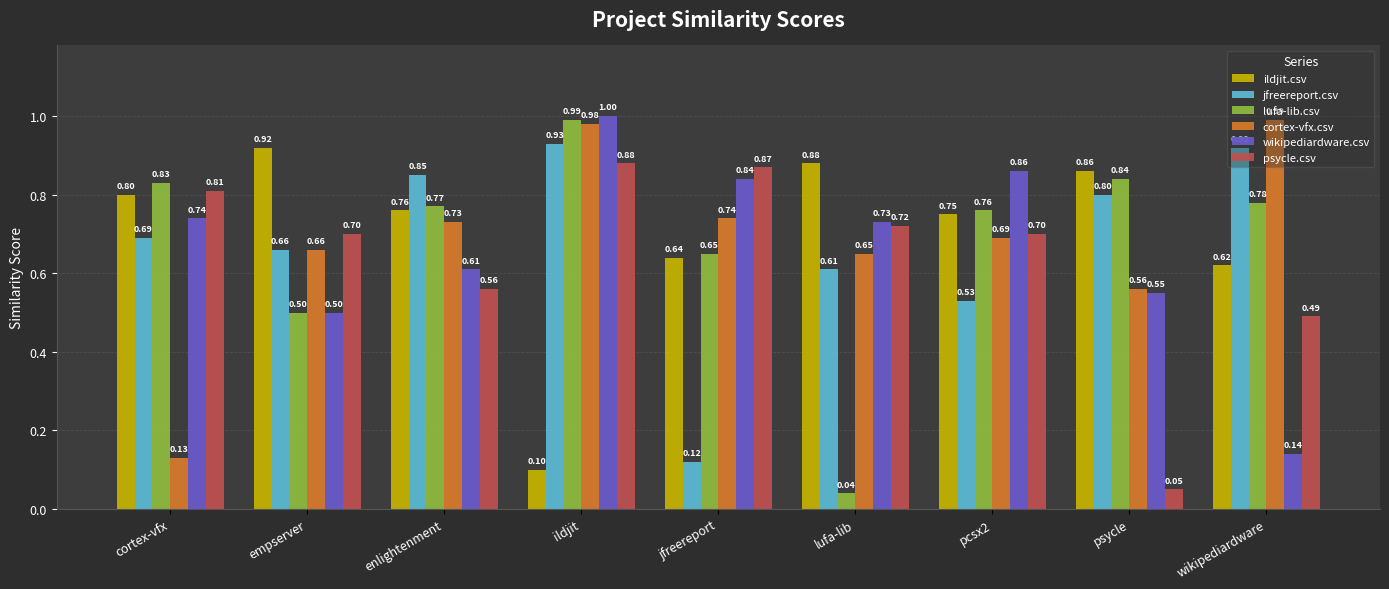

The lufa-lib.csv series shows 1.0 at ildjit. True or false?

True